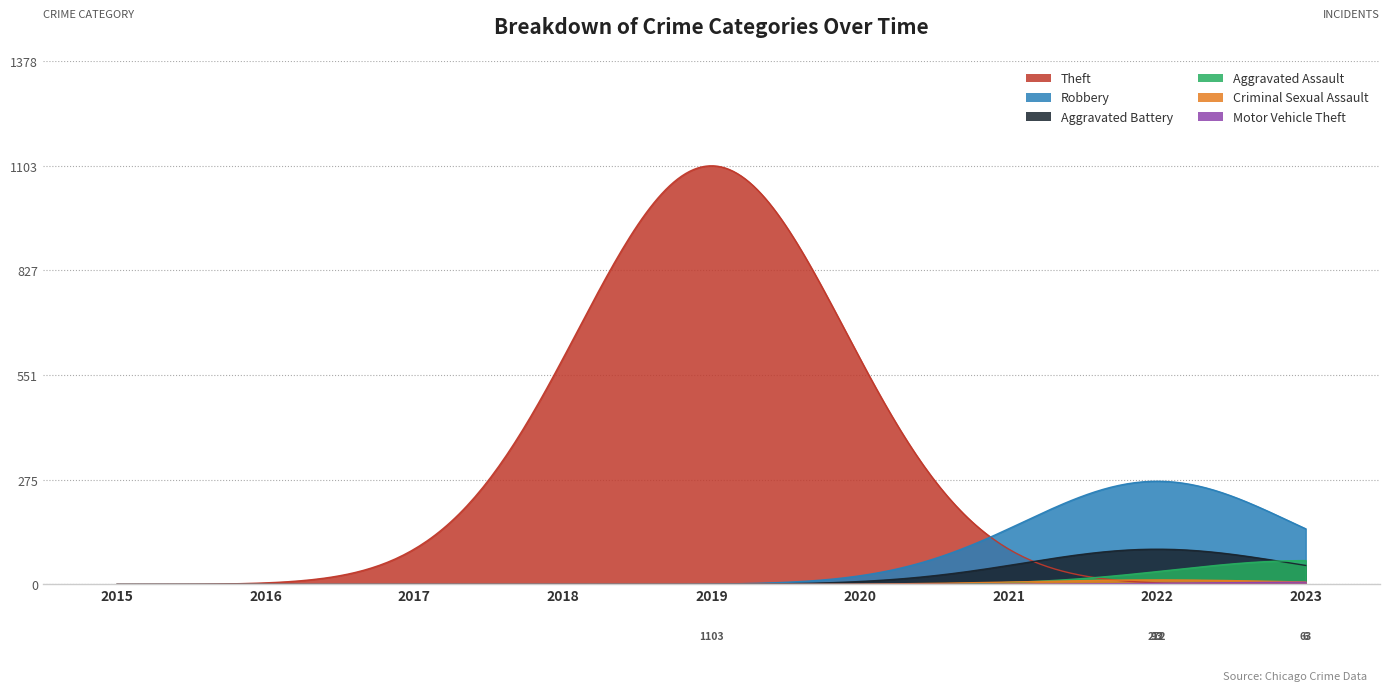

Count the Motor Vehicle Theft values in the range 0 to 2.

8